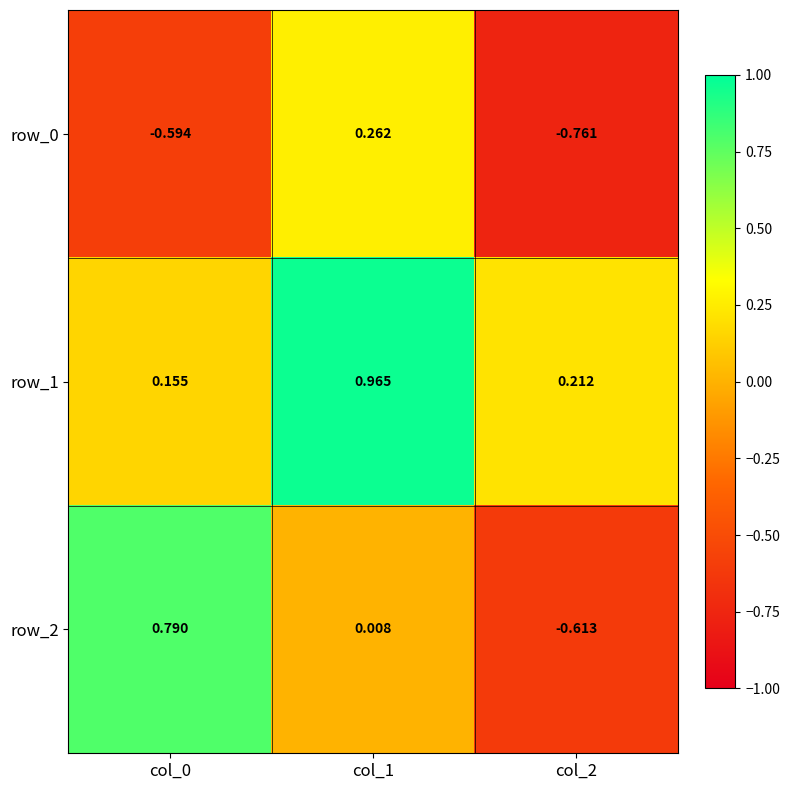

What is the difference between the highest and lowest values at col_1?

1.0